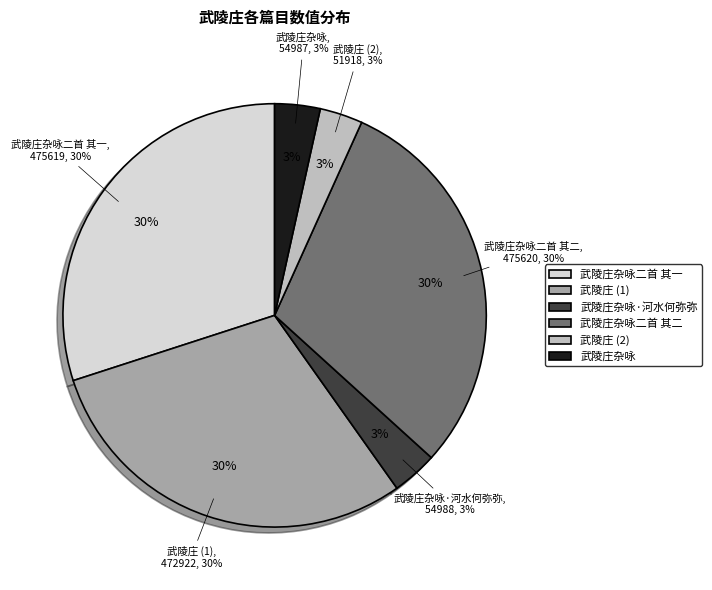

Is there any slice that represents more than half of the pie?

No